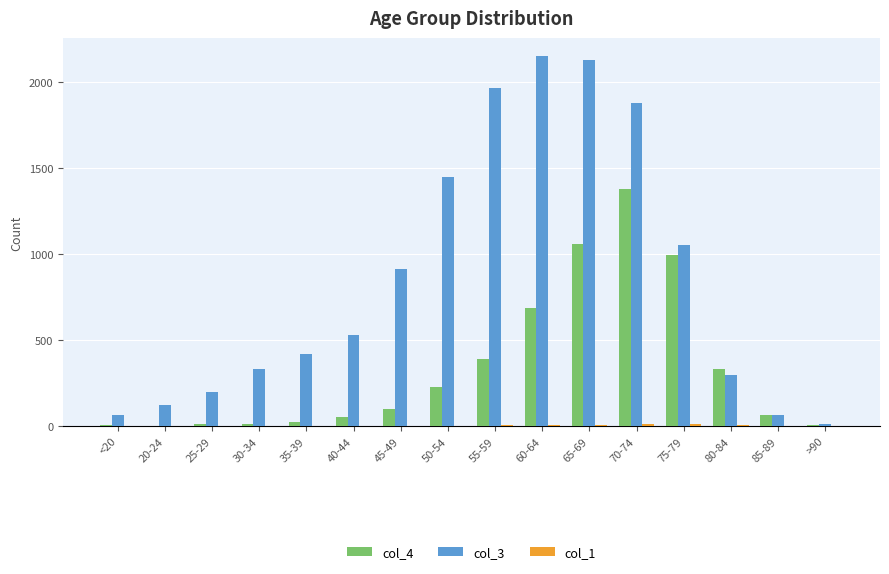

What is the maximum value shown in the chart?

2151